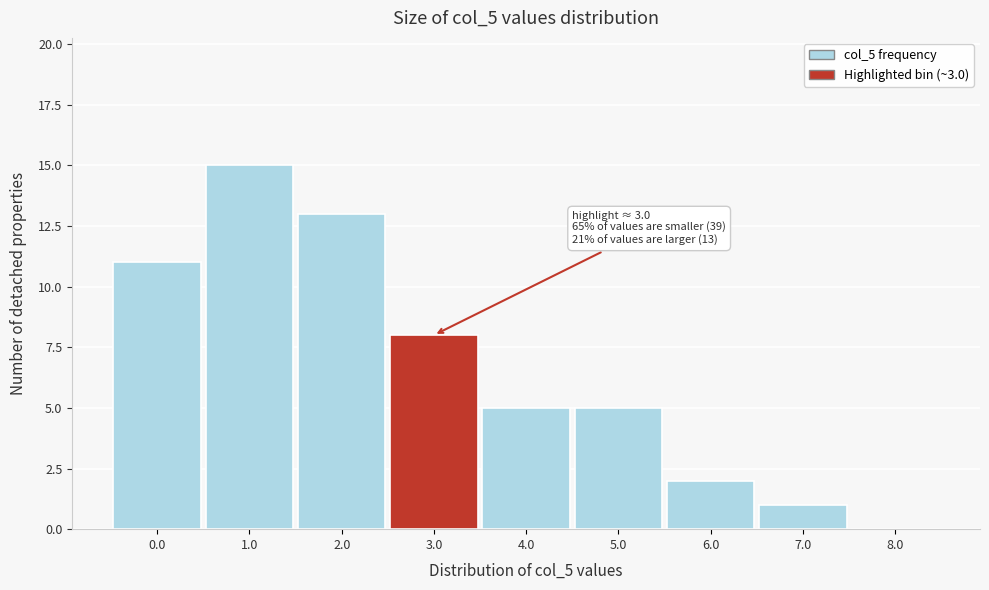

Reading right to left, transcribe all the data shown in this chart.

8.0=0	7.0=1	6.0=2	5.0=5	4.0=5	3.0=8	2.0=13	1.0=15	0.0=11